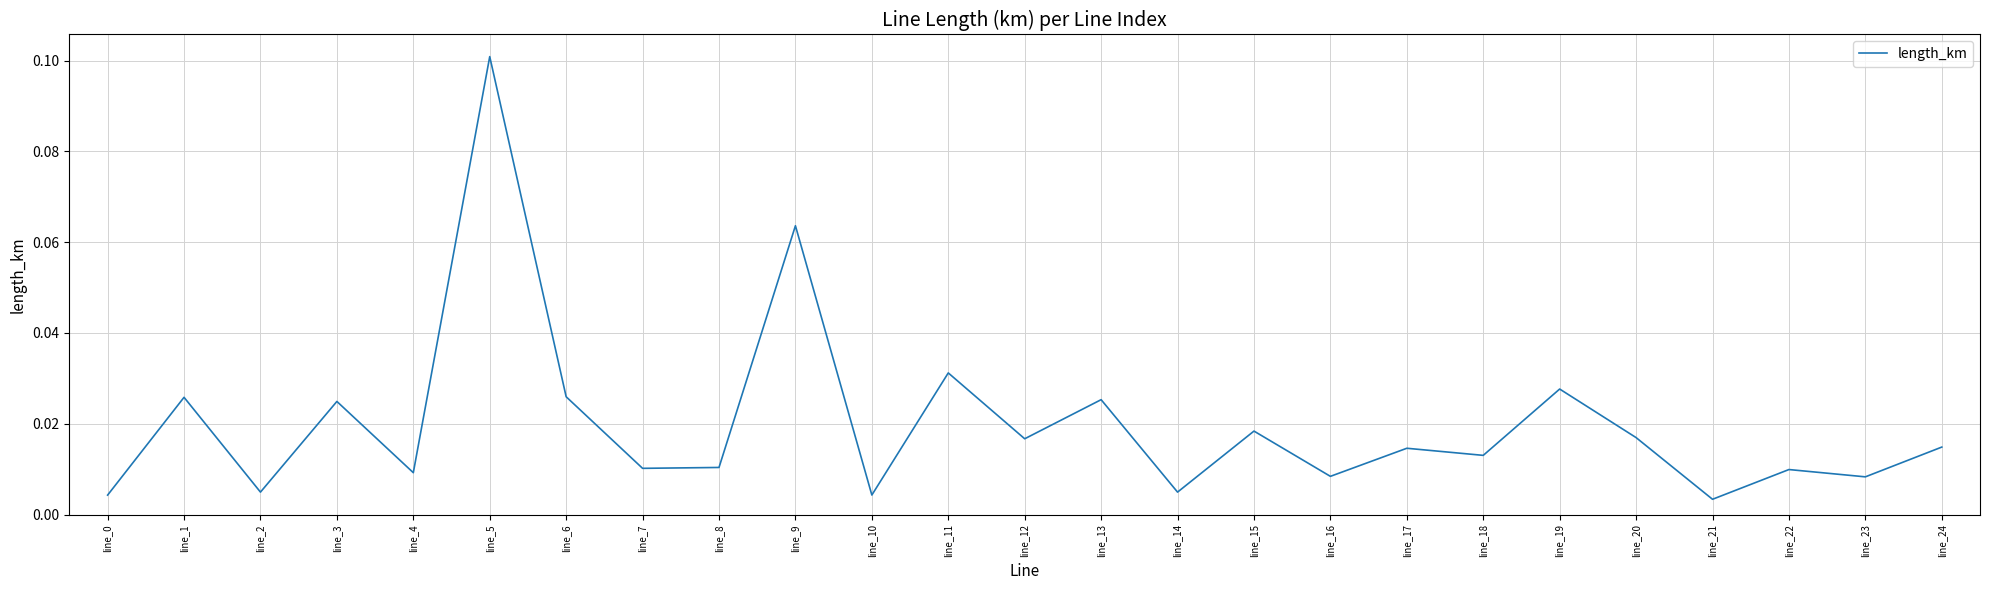

Between line_12 and line_14, which is larger?

line_12